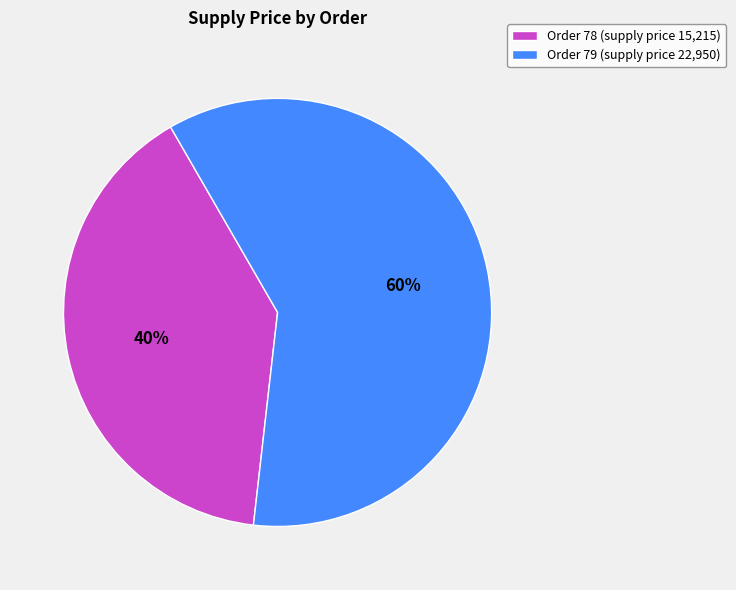

To the nearest percent, what is the difference between the largest and smallest slice percentages?

20%